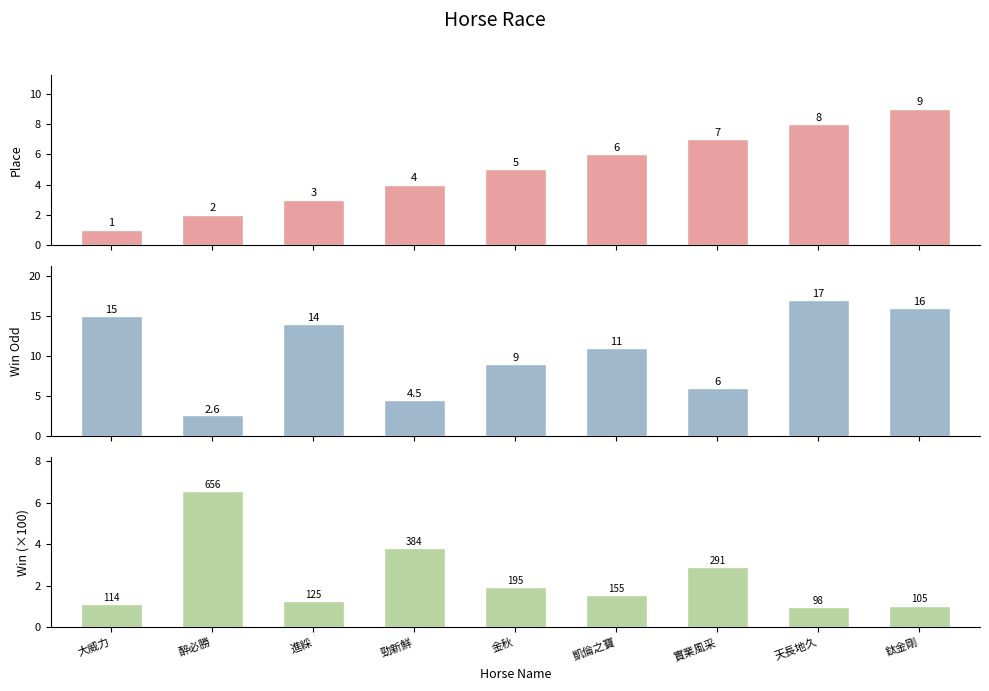

List the labels in order of Place value, largest first.

鈦金剛, 天長地久, 實業風采, 凱倫之寶, 金秋, 勁新鮮, 進綵, 醉必勝, 大威力